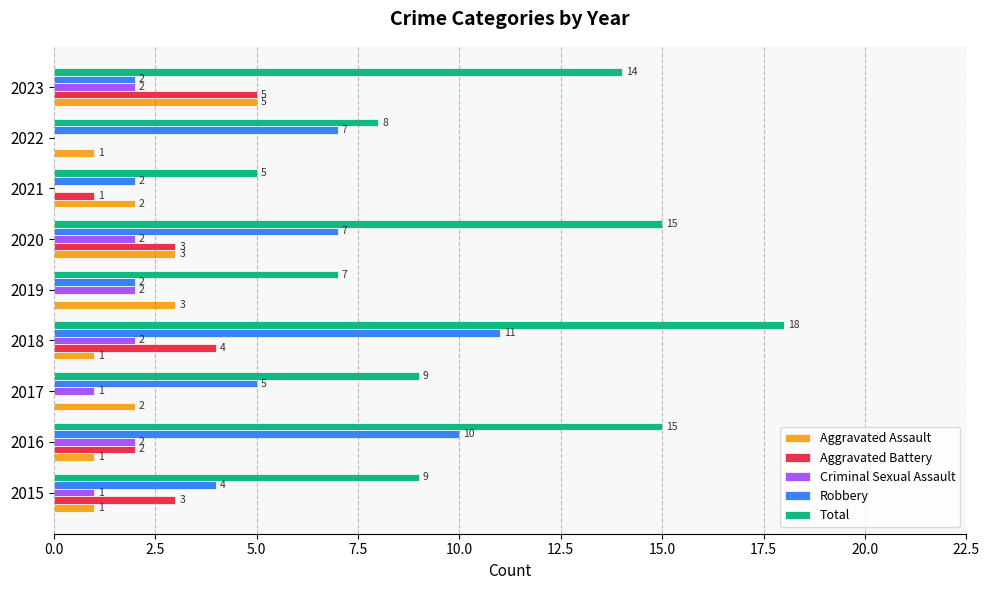

What is the greatest value displayed?

18